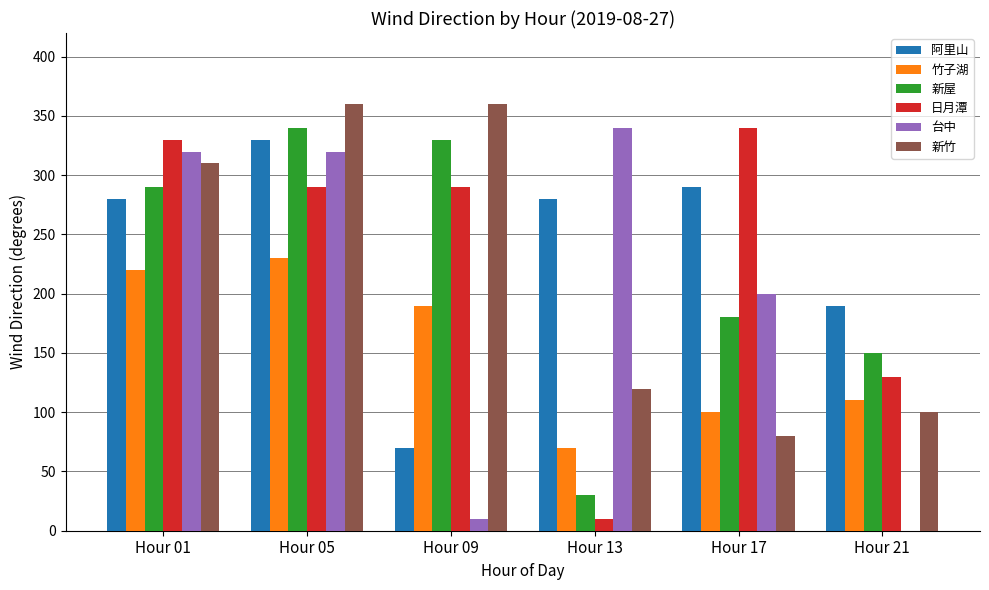

Reading left to right, extract all data points from this chart.

阿里山: Hour 01=280	Hour 05=330	Hour 09=70	Hour 13=280	Hour 17=290	Hour 21=190
竹子湖: Hour 01=220	Hour 05=230	Hour 09=190	Hour 13=70	Hour 17=100	Hour 21=110
新屋: Hour 01=290	Hour 05=340	Hour 09=330	Hour 13=30	Hour 17=180	Hour 21=150
日月潭: Hour 01=330	Hour 05=290	Hour 09=290	Hour 13=10	Hour 17=340	Hour 21=130
台中: Hour 01=320	Hour 05=320	Hour 09=10	Hour 13=340	Hour 17=200	Hour 21=0
新竹: Hour 01=310	Hour 05=360	Hour 09=360	Hour 13=120	Hour 17=80	Hour 21=100